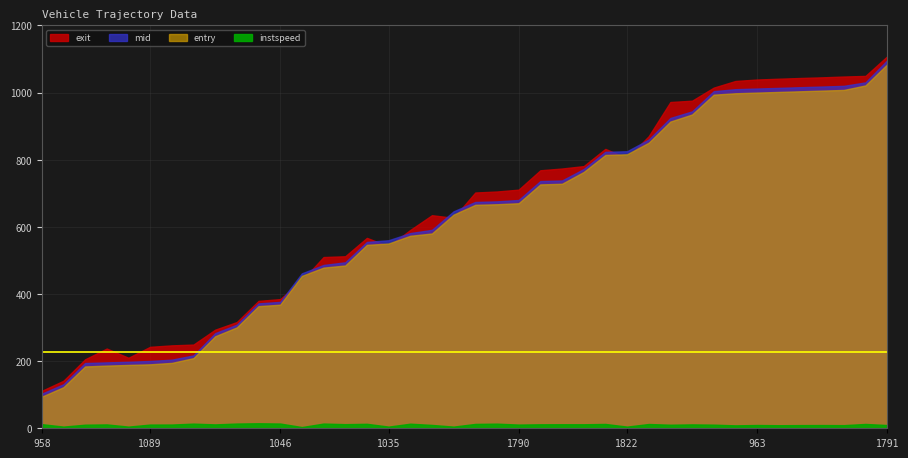

Which series has the largest range (max minus min)?

exit